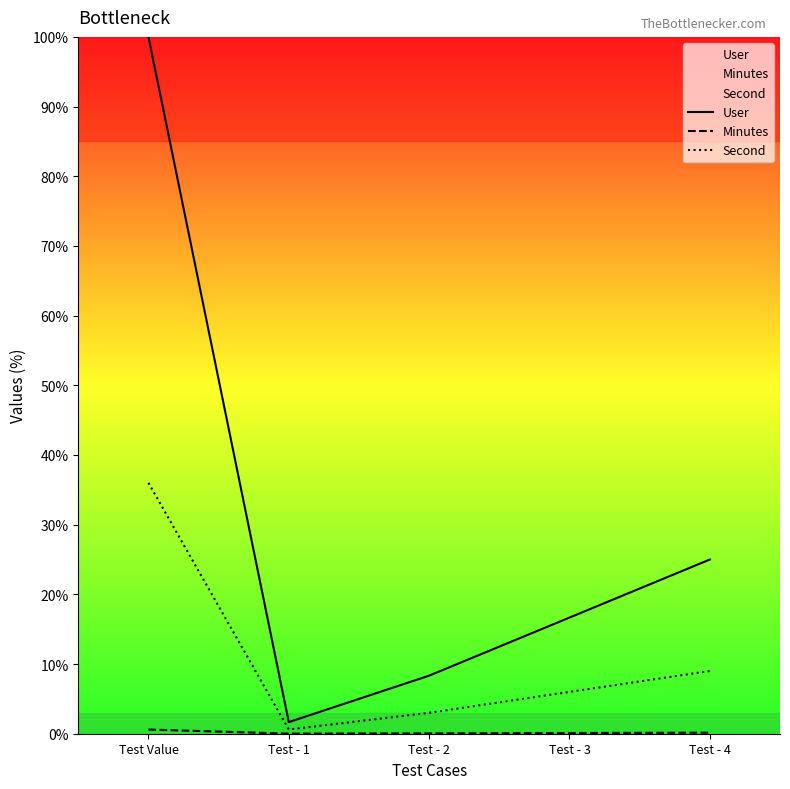

Which label corresponds to the smallest value in the chart?

Test - 1